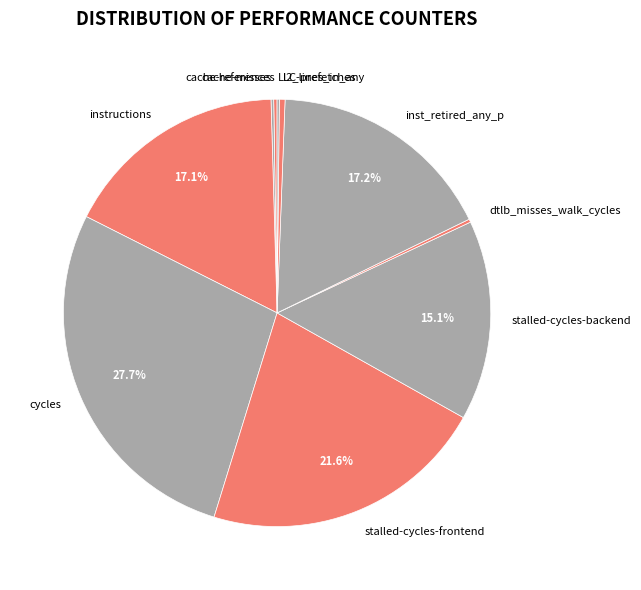

Between stalled-cycles-backend and l2_lines_in_any, which is larger?

stalled-cycles-backend